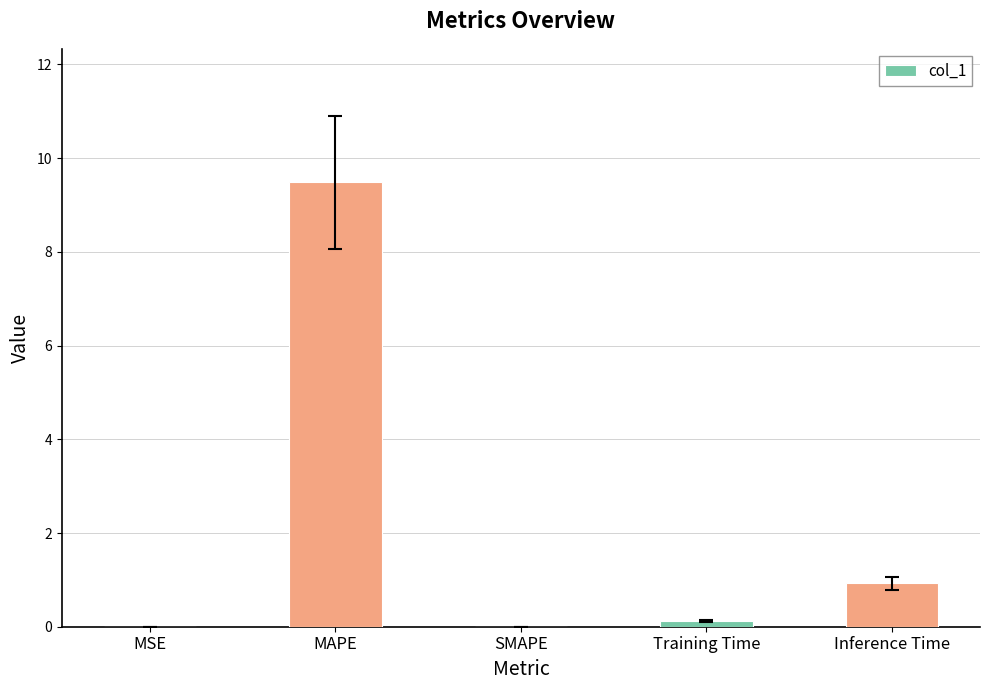

What is the greatest value displayed?

9.5